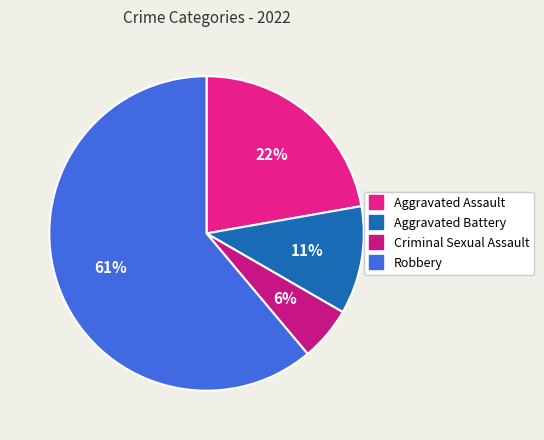

What percentage is the Robbery slice, to the nearest percent?

61%